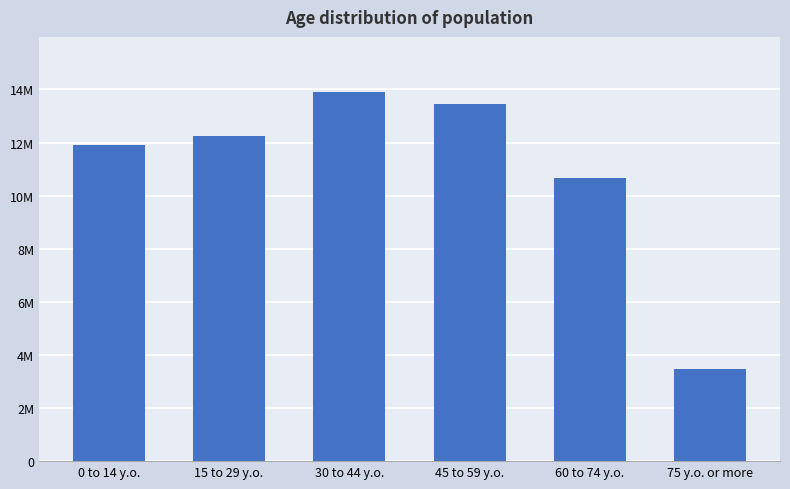

Approximately how many times larger is the value at 0 to 14 y.o. compared to 75 y.o. or more?

3.4